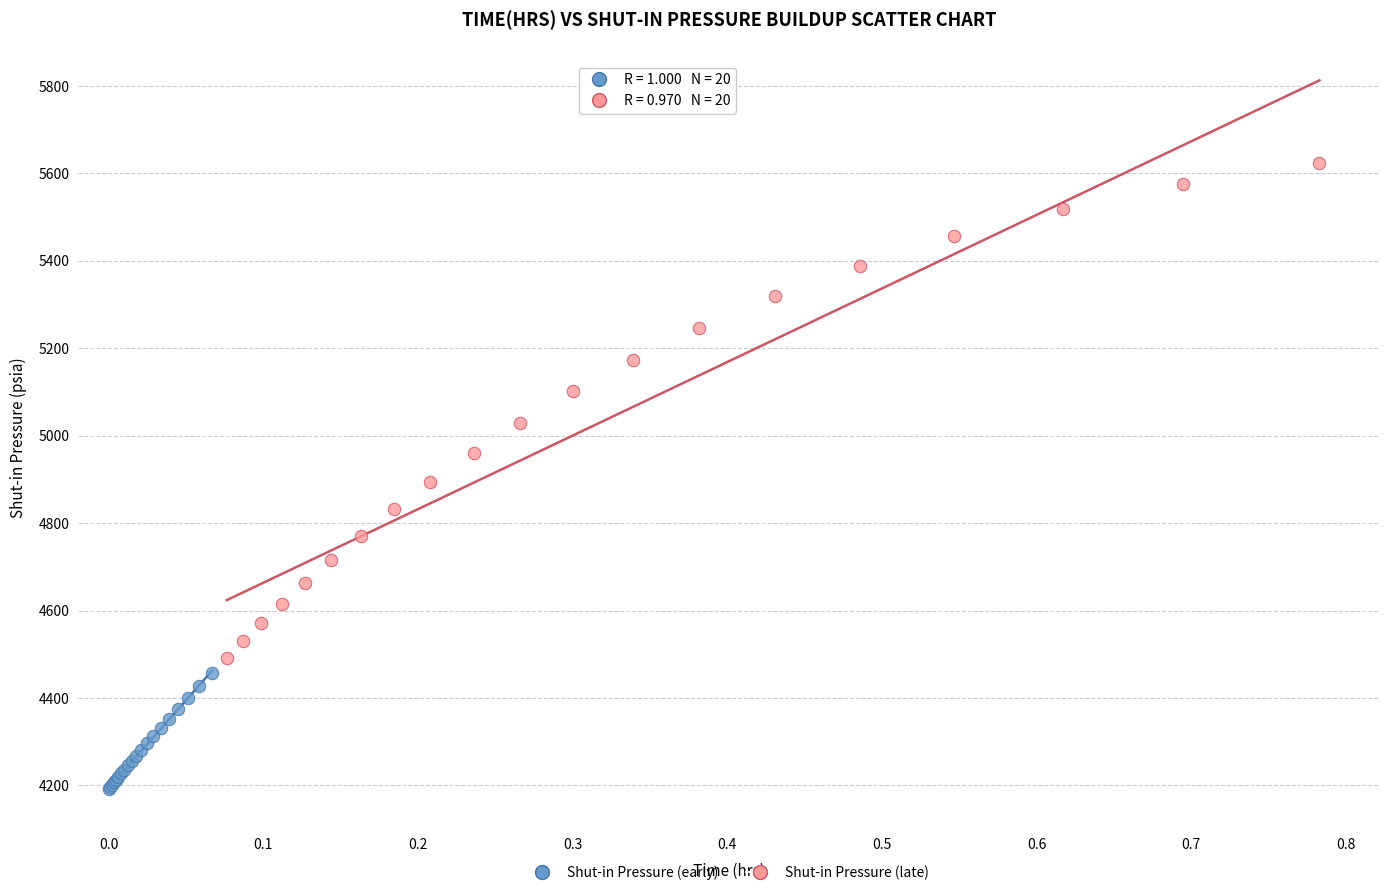

Which series reaches the maximum Y coordinate?

Shut-in Pressure (late)